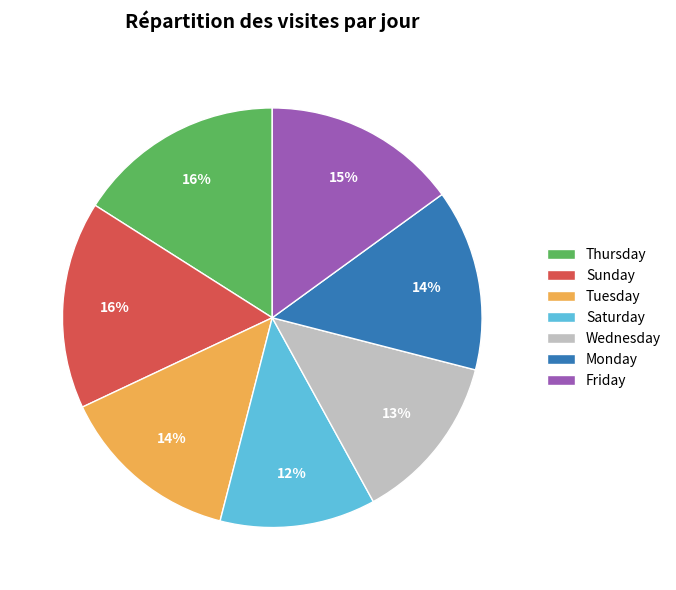

Is the sum of Wednesday and Thursday greater than half?

No